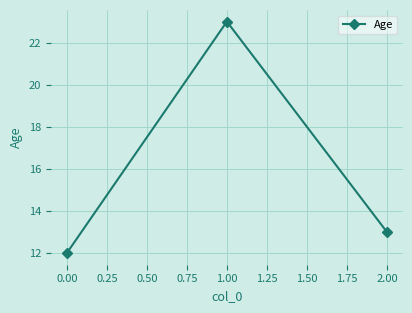

What is the minimum value shown in the chart?

12